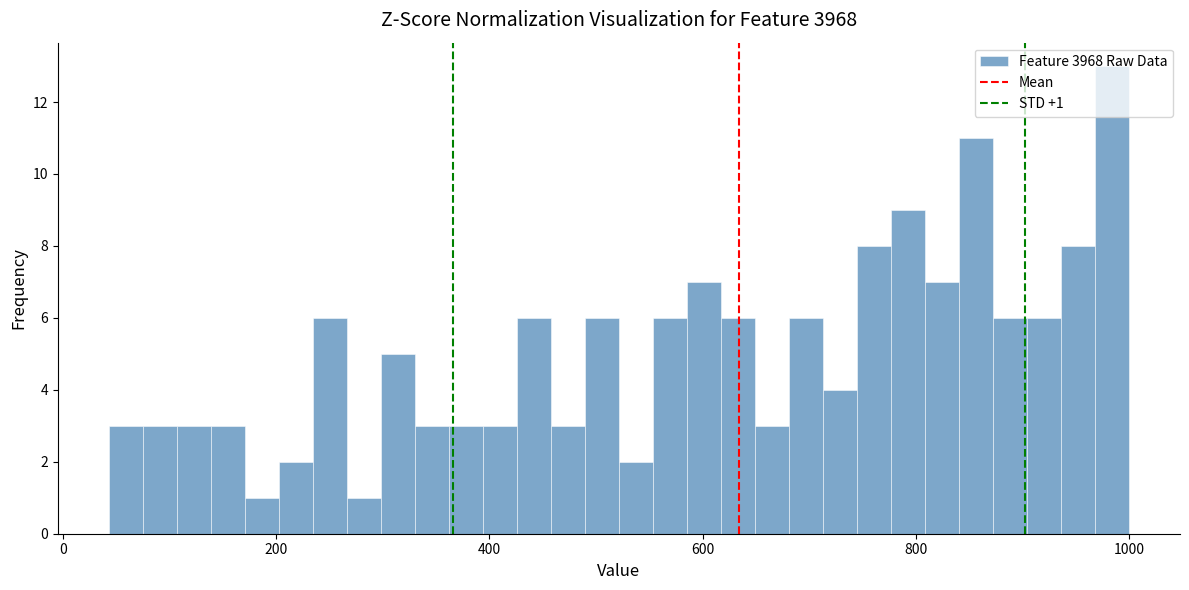

Read against the x-axis, roughly where is the centre of the tallest bar?

980